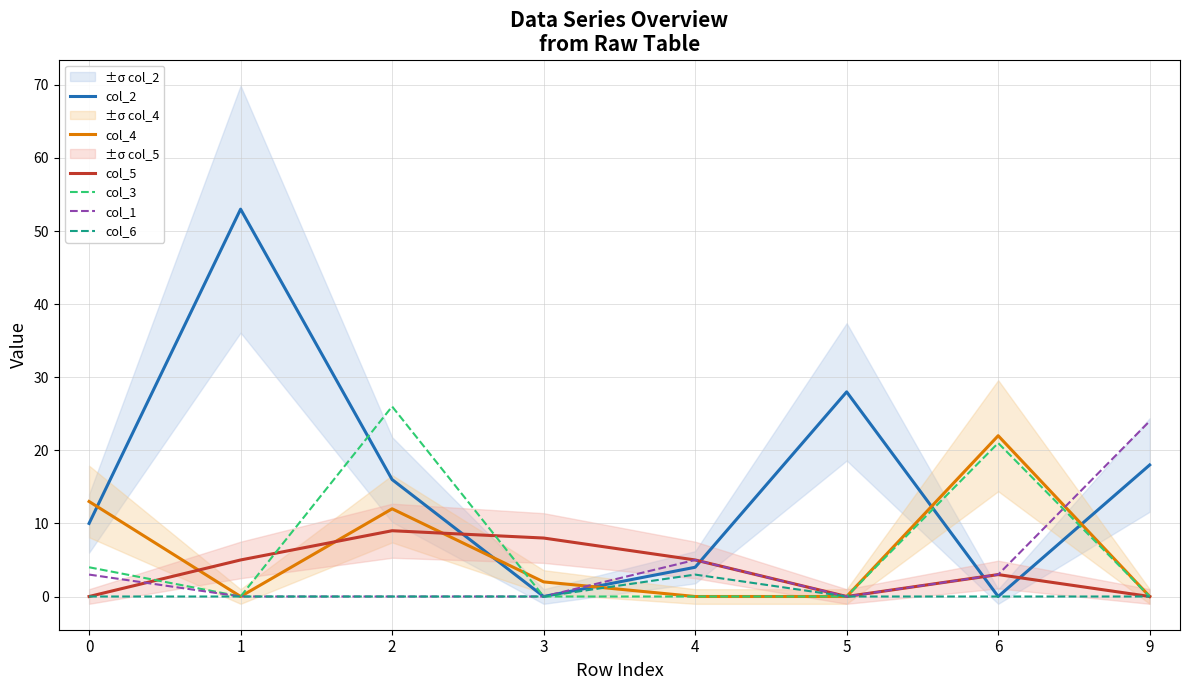

Which series has the largest range (max minus min)?

col_2